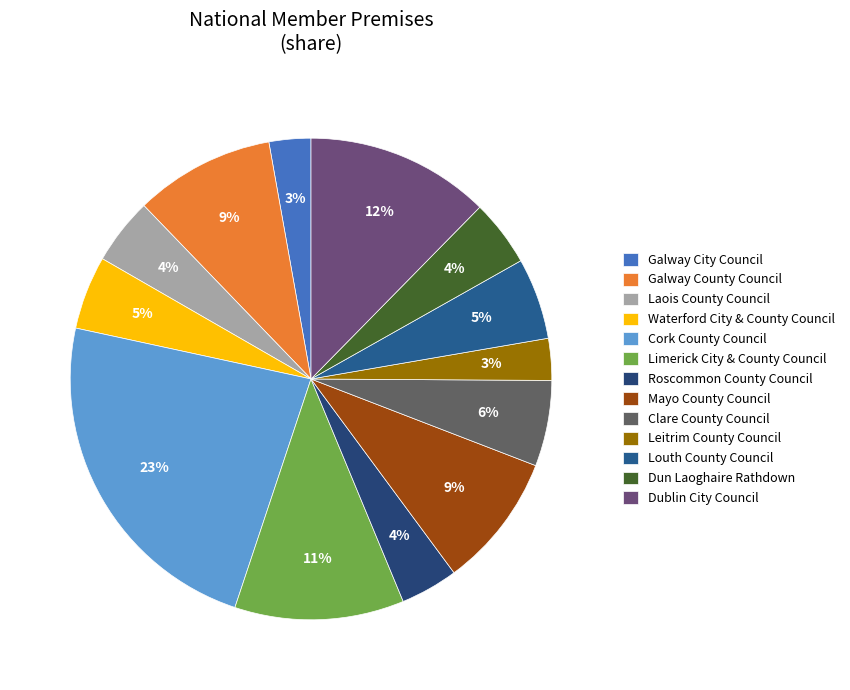

Between Waterford City & County Council and Leitrim County Council, which is larger?

Waterford City & County Council